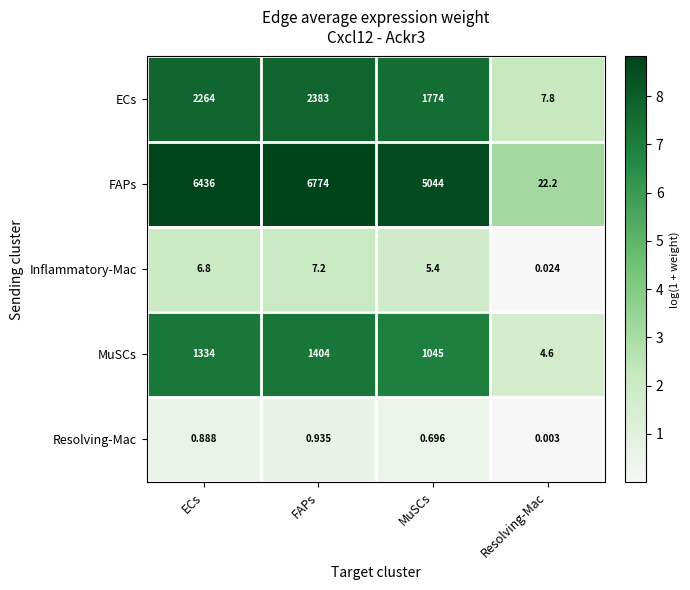

Which label corresponds to the smallest value in the chart?

Resolving-Mac